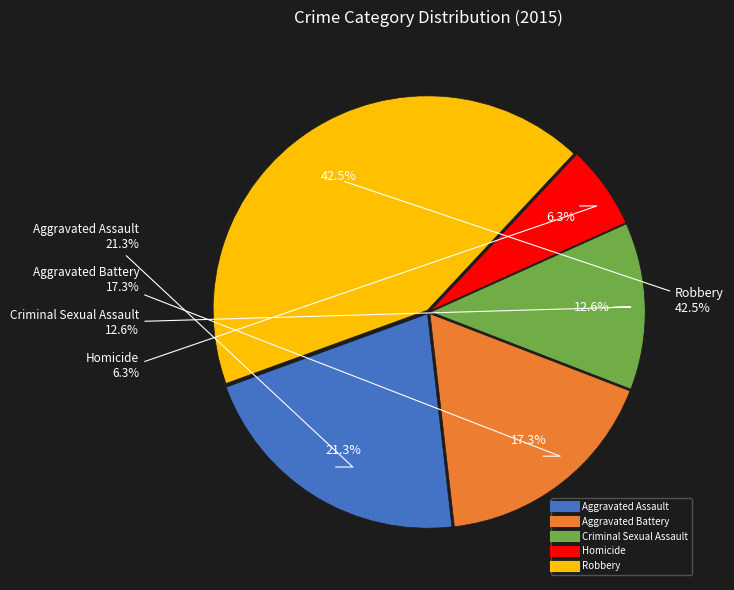

What is the largest slice in the pie chart?

Robbery